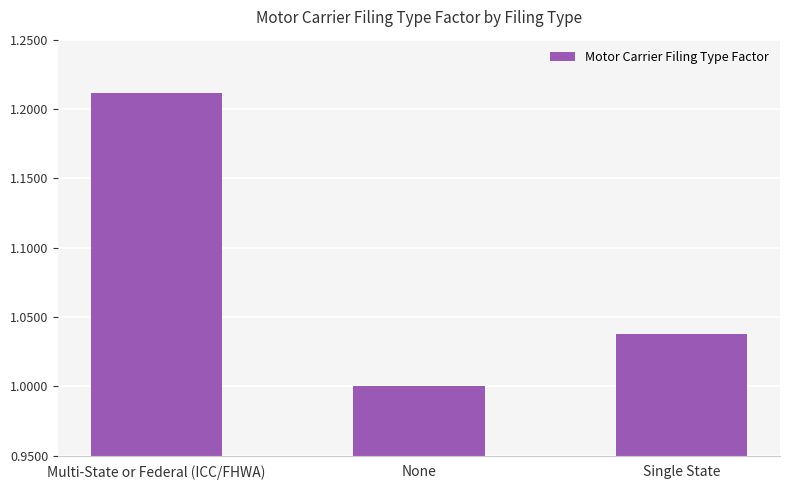

Count the values in the range 1 to 2.

3